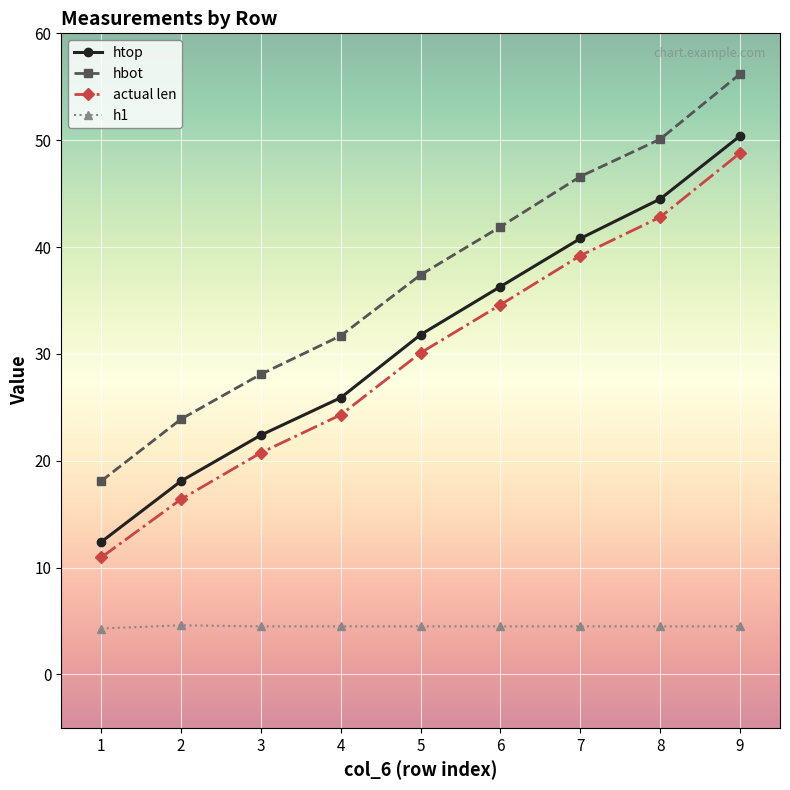

What is the maximum value shown in the chart?

56.2